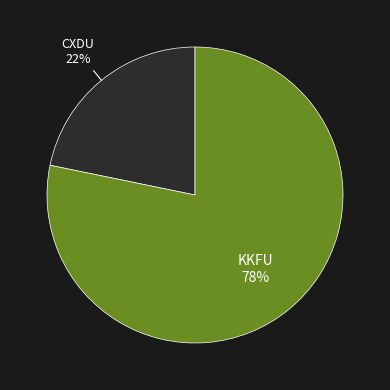

True or false: KKFU accounts for 78% of the total.

True